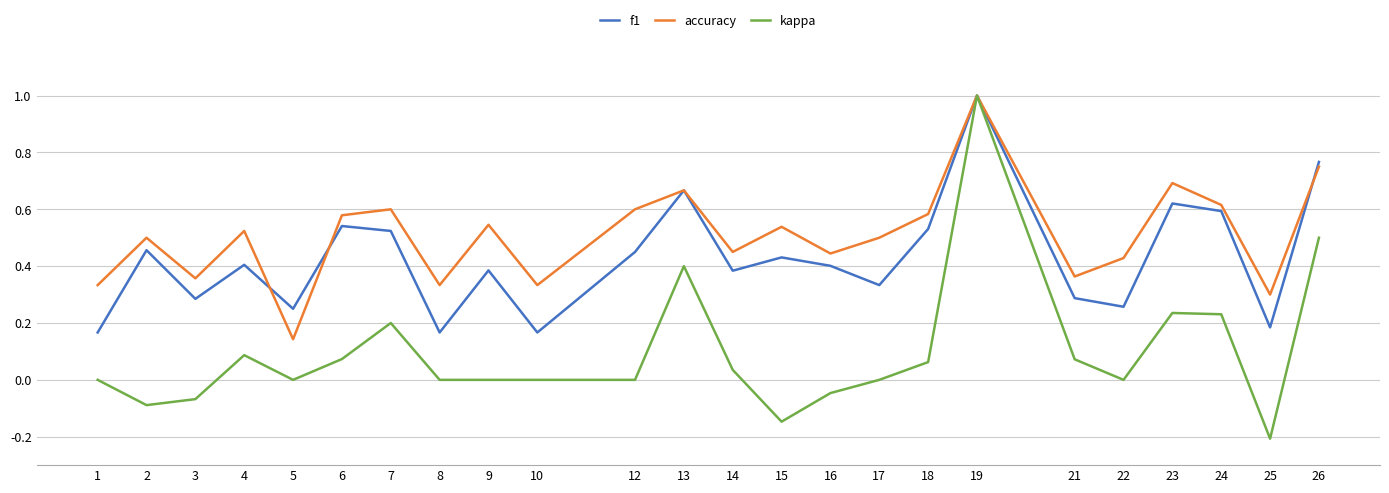

The f1 series shows 0.6 at 24. True or false?

True